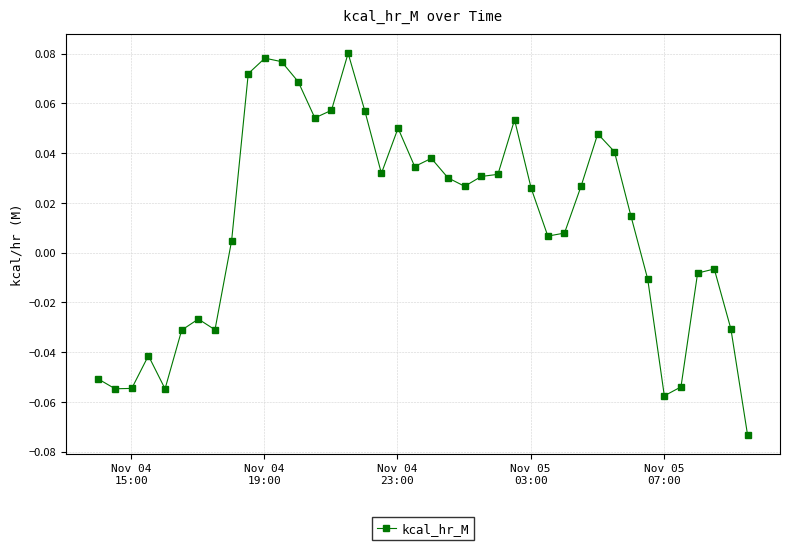

True or false: there are more than 2 points higher than both neighbors.

True